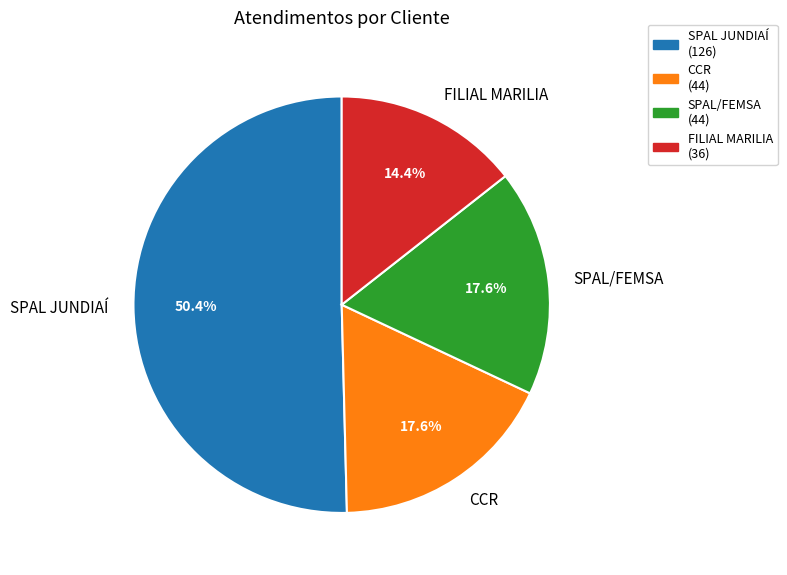

Which category has the biggest portion of the pie?

SPAL JUNDIAÍ